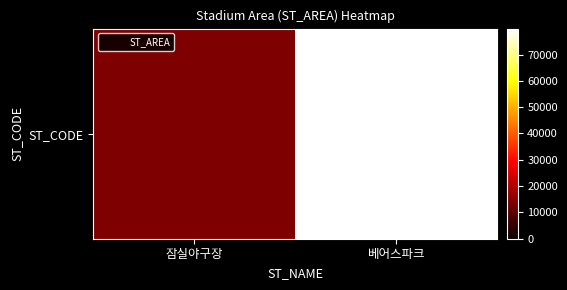

What is the average value?

46872